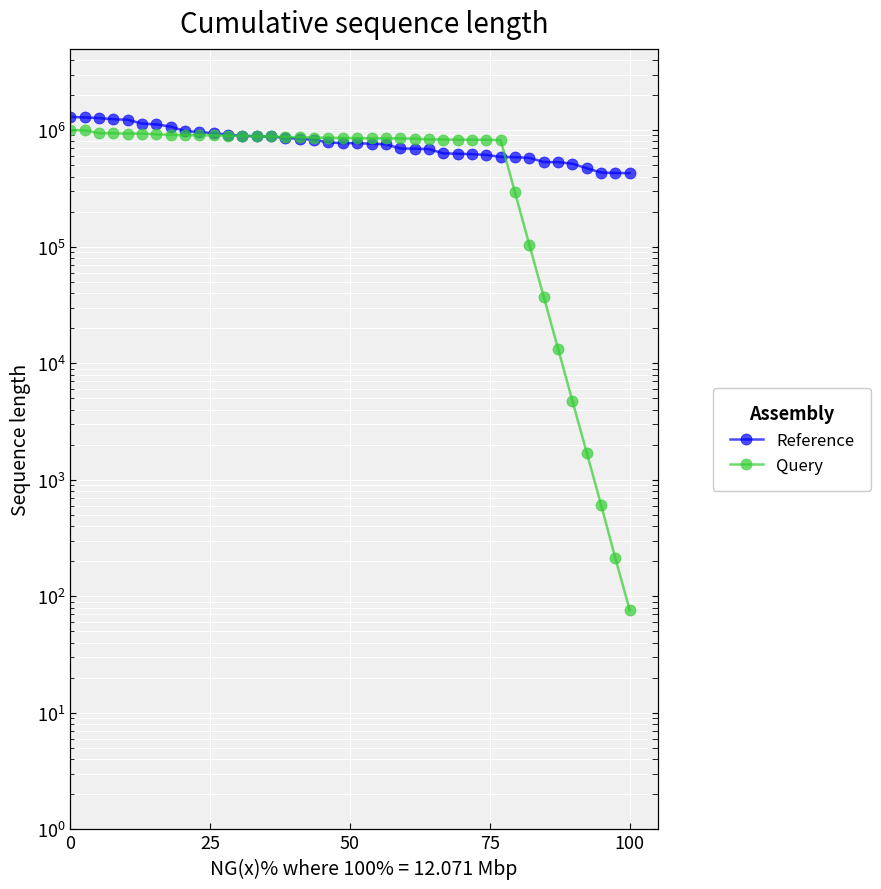

True or false: Query and Reference cross at least once.

True